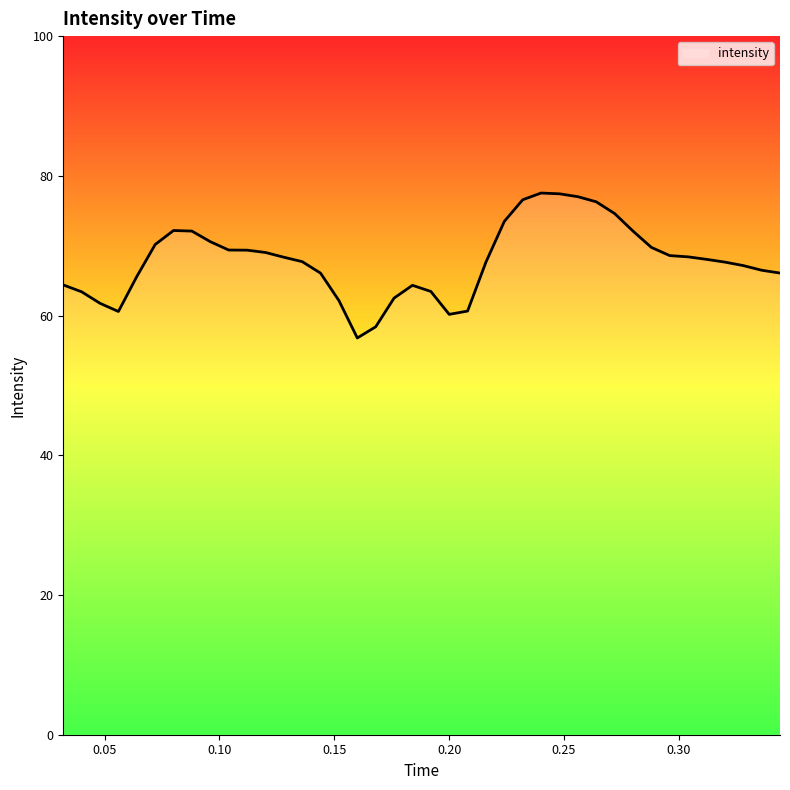

True or false: there are more than 2 points higher than both neighbors.

True